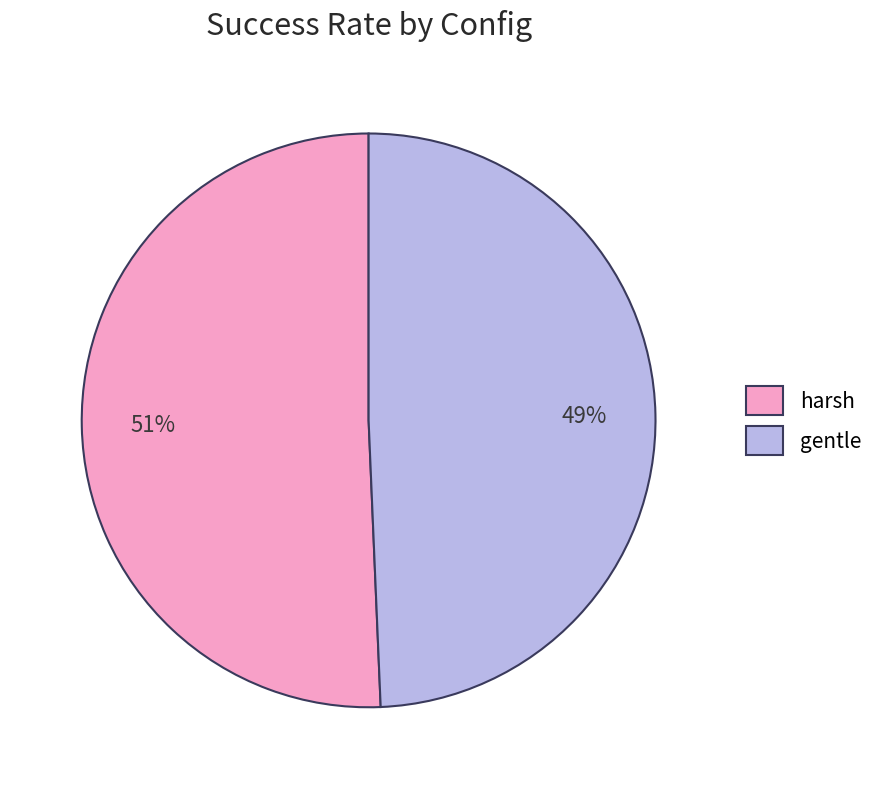

Which category has the biggest portion of the pie?

harsh